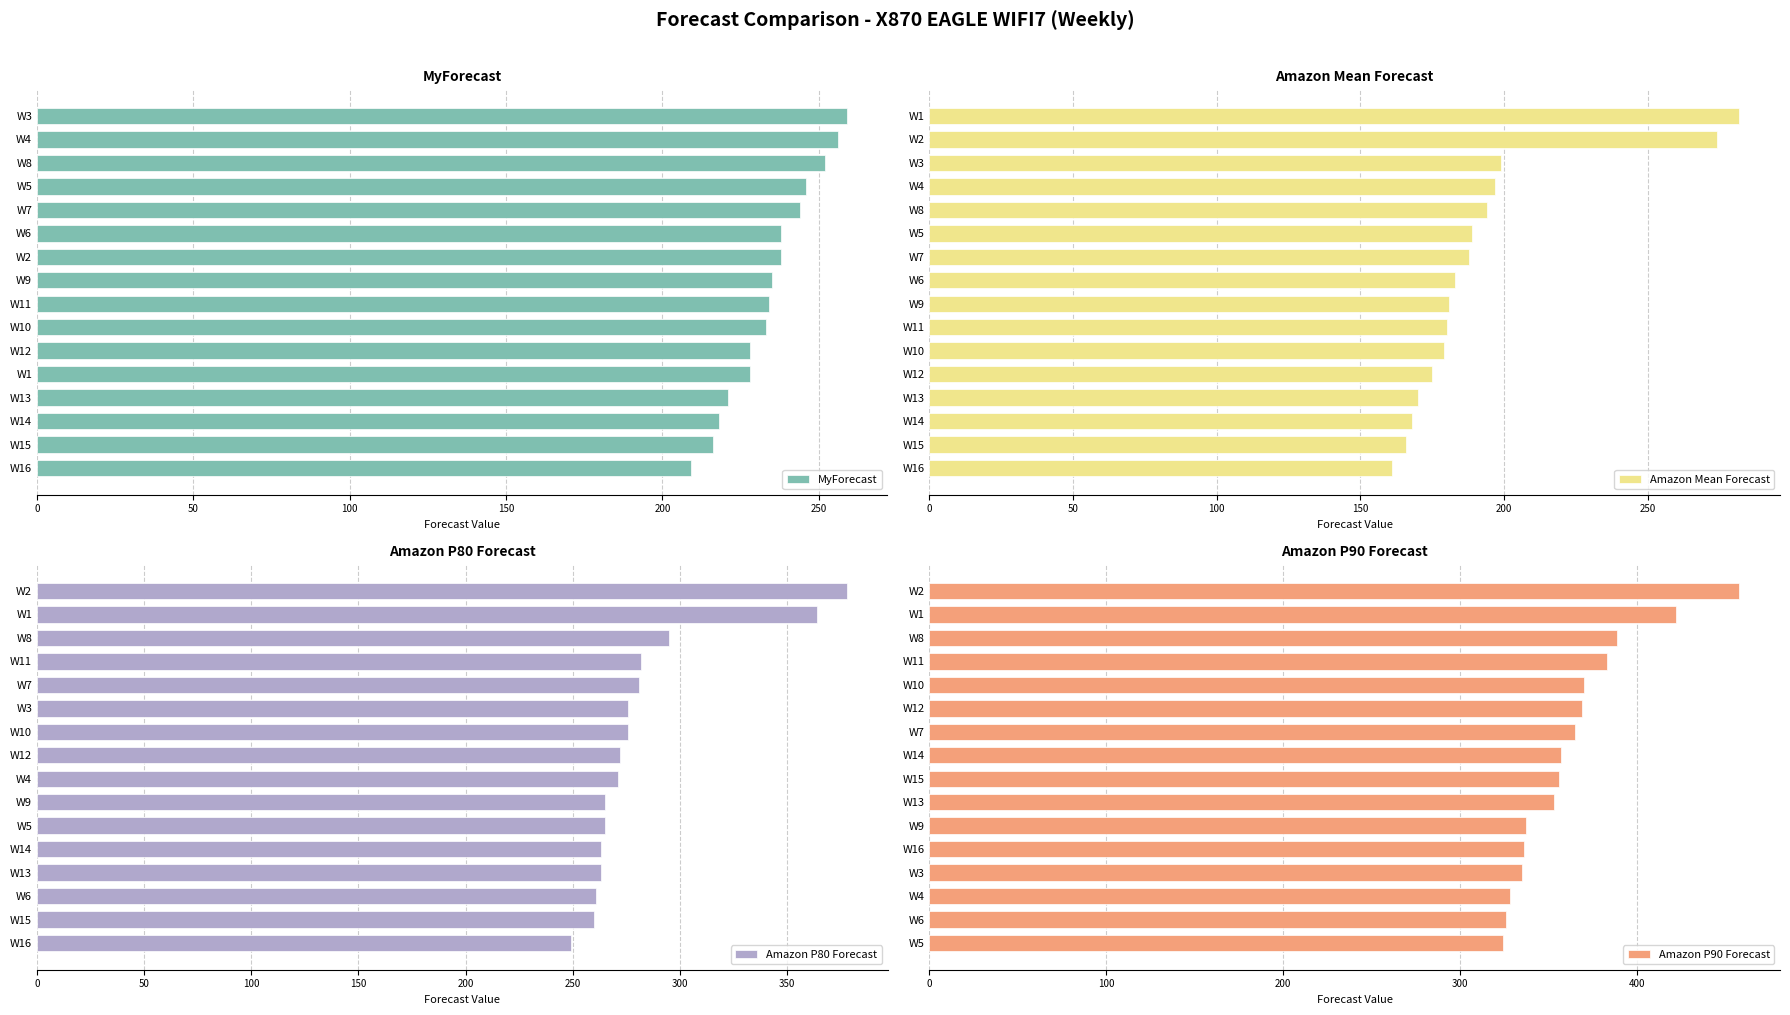

How many data points in Amazon Mean Forecast are above 183?

7